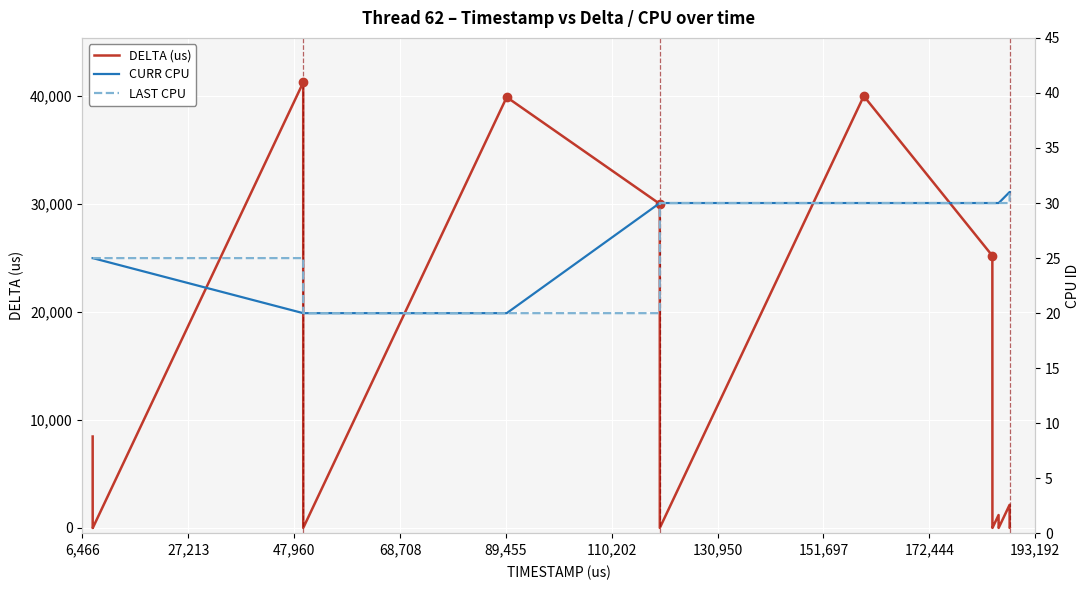

How many times do LAST CPU and DELTA (us) cross each other?

11